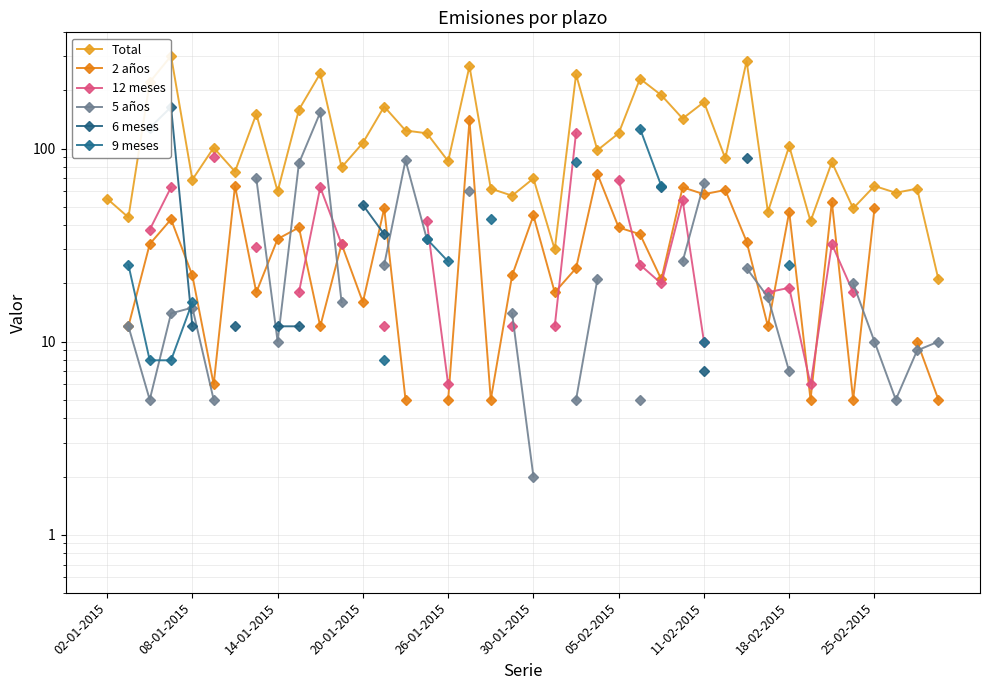

What is the difference between the Total values at 30 and 28?

110.0